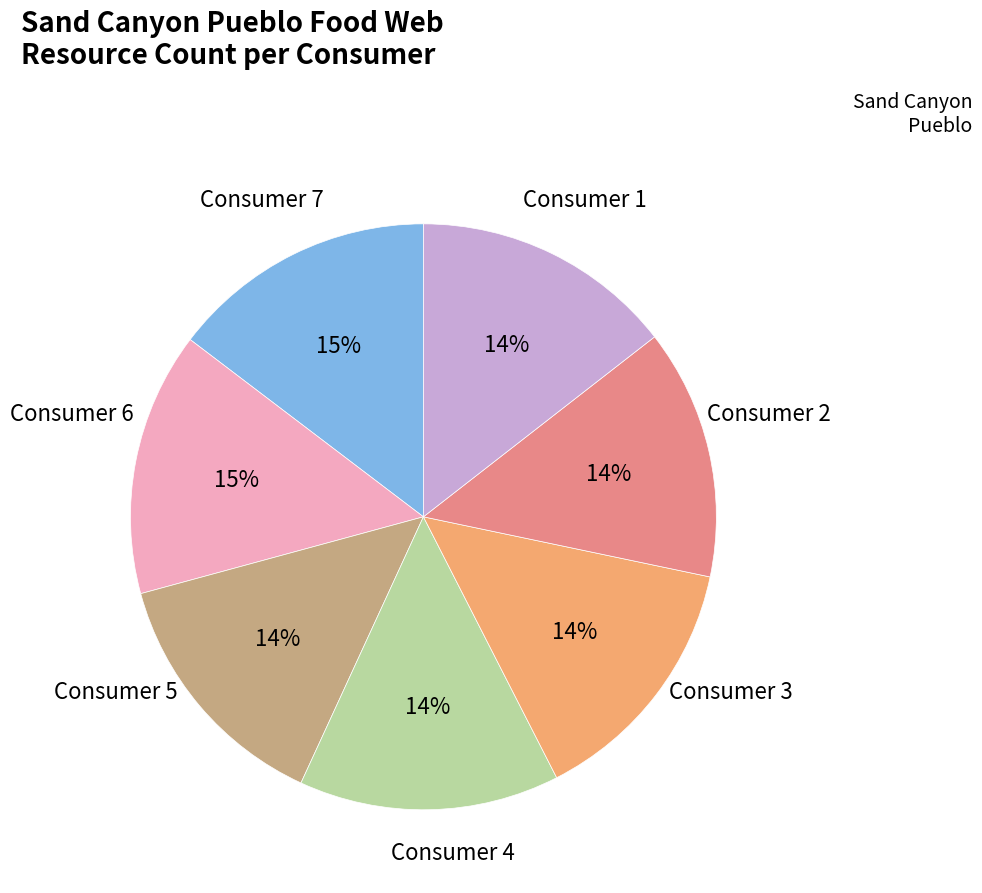

Is there a majority slice in this chart?

No